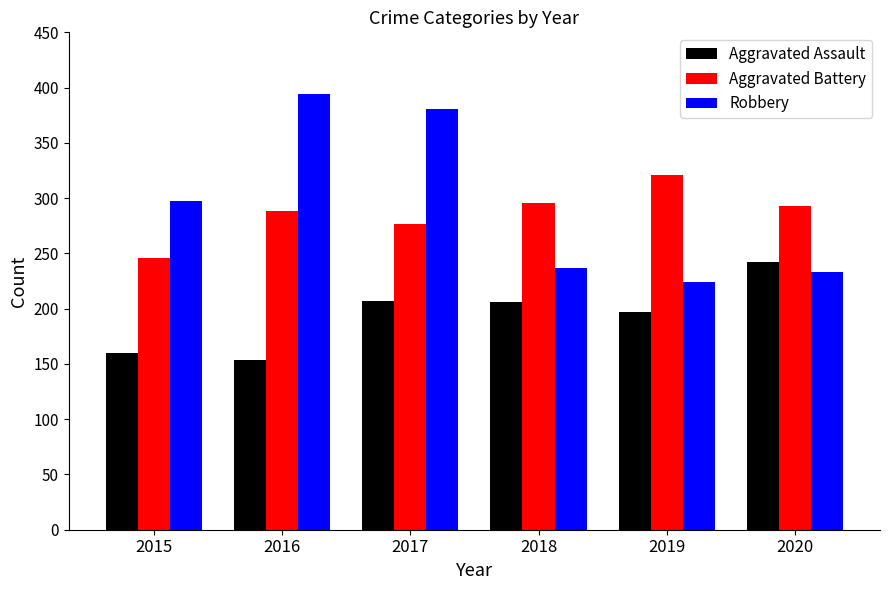

What is the minimum value shown in the chart?

154